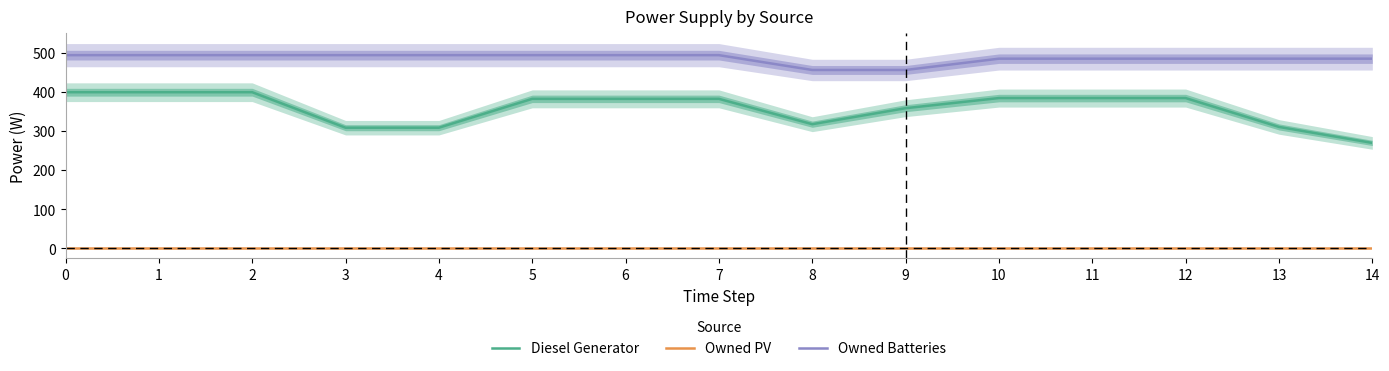

How many values in the Diesel Generator series are below 383?

6